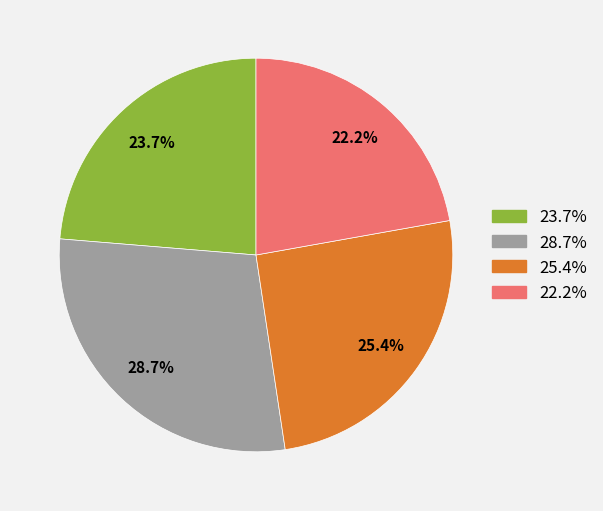

Does any single category account for the majority?

No